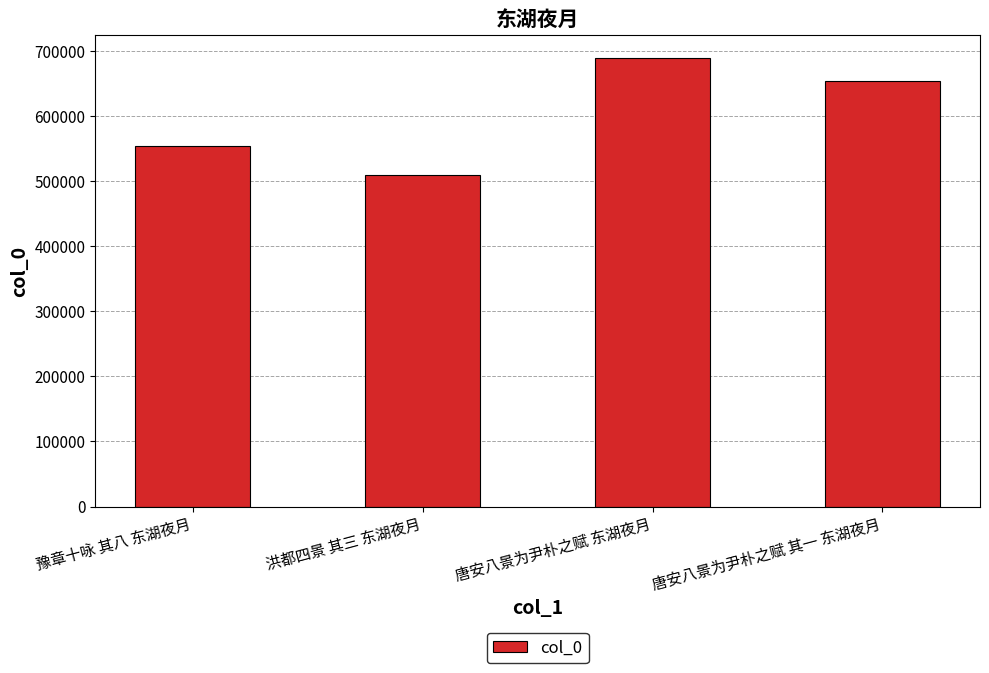

What is the value of the 4th bar from the left?

653463